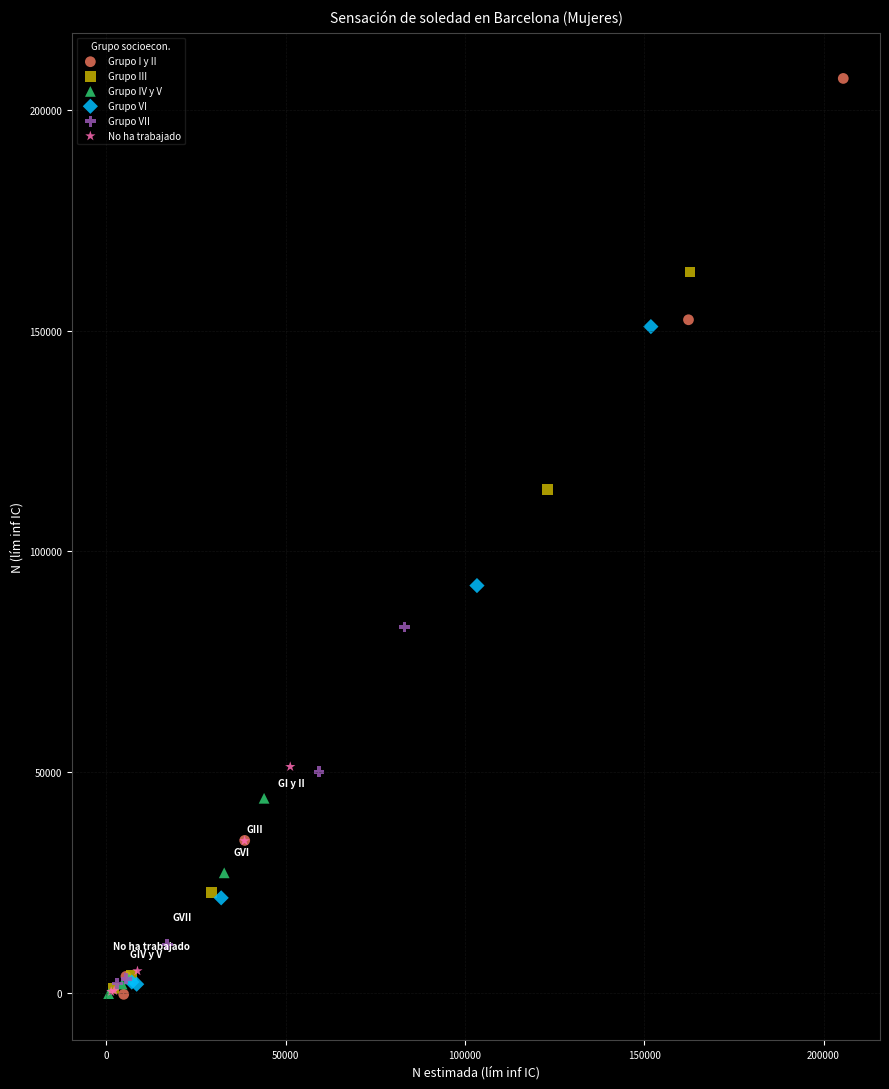

Which series reaches the maximum Y coordinate?

Grupo I y II